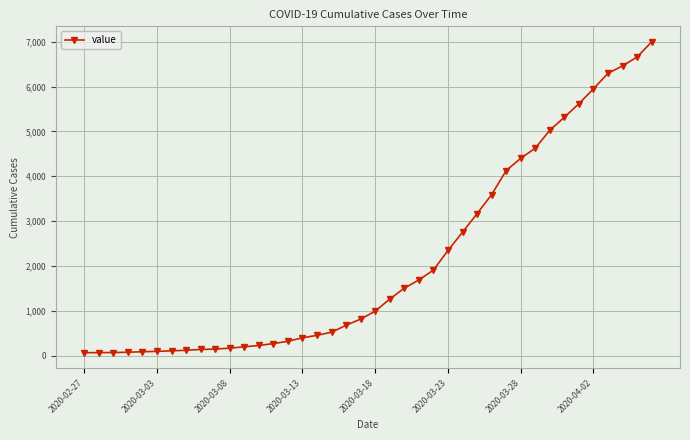

What is the greatest value displayed?

6995